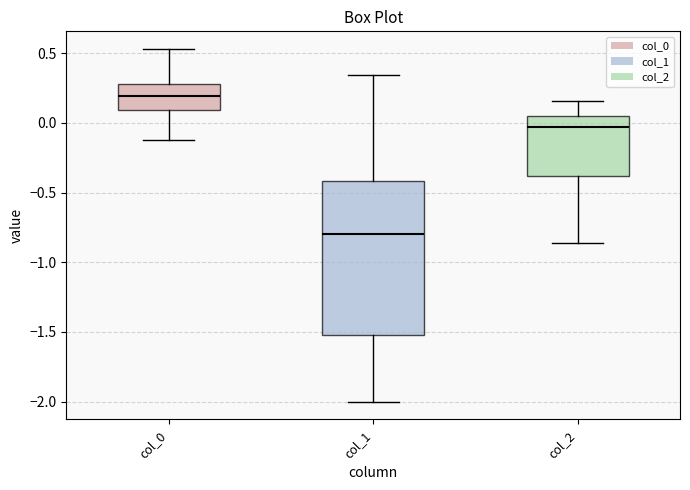

Reading left to right, transcribe this box plot: for each box, give where its median line is, the range the box spans, and where its two whiskers end, as read against the y-axis. The values are not printed on the chart, so give them approximately, as read against the axis.

col_0: median 0.20, box 0.10 to 0.30, whiskers -0.10 to 0.55
col_1: median -0.80, box -1.50 to -0.40, whiskers -2.00 to 0.35
col_2: median -0.05, box -0.40 to 0.05, whiskers -0.85 to 0.15